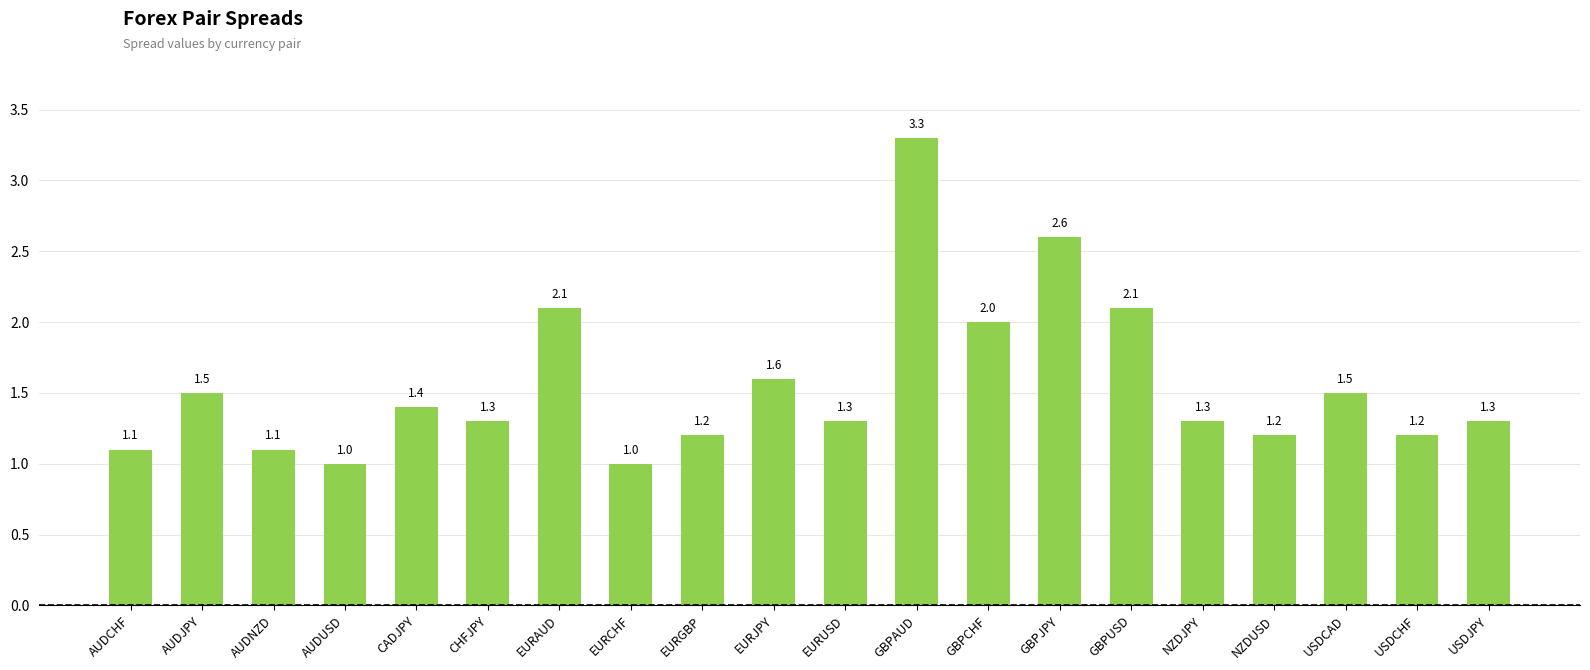

What is the change in value from AUDJPY to EURJPY?

+0.1